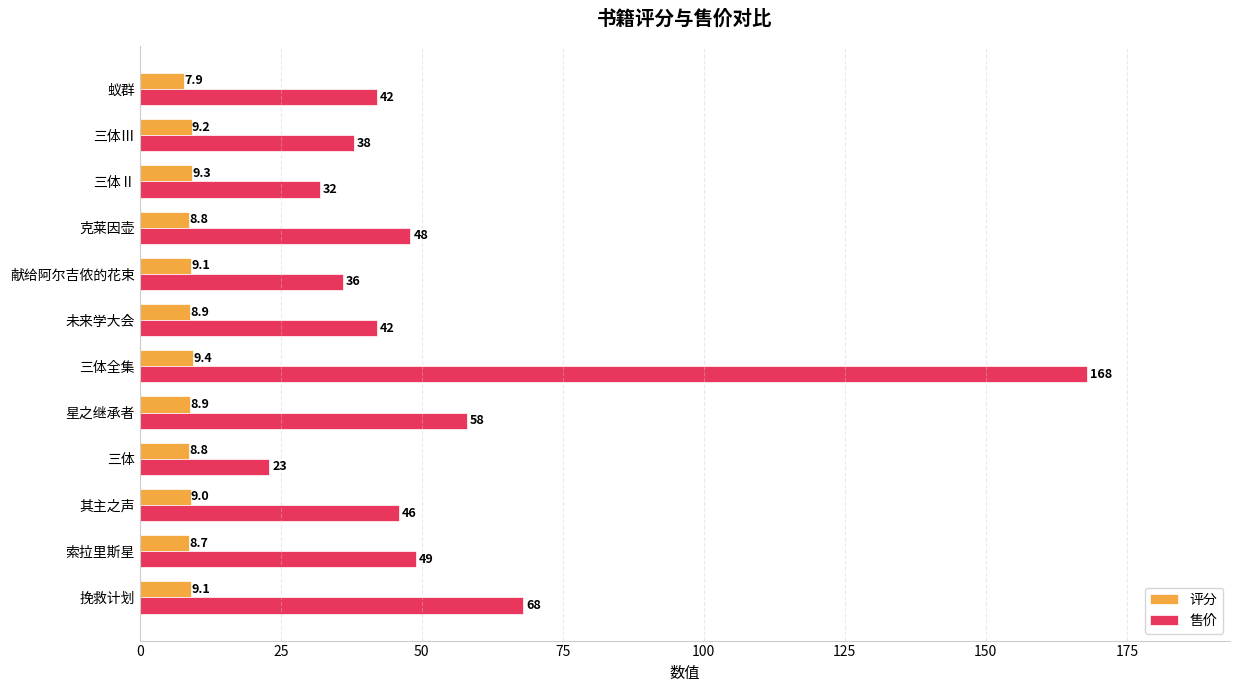

List the series in order of their overall mean, highest first.

售价, 评分